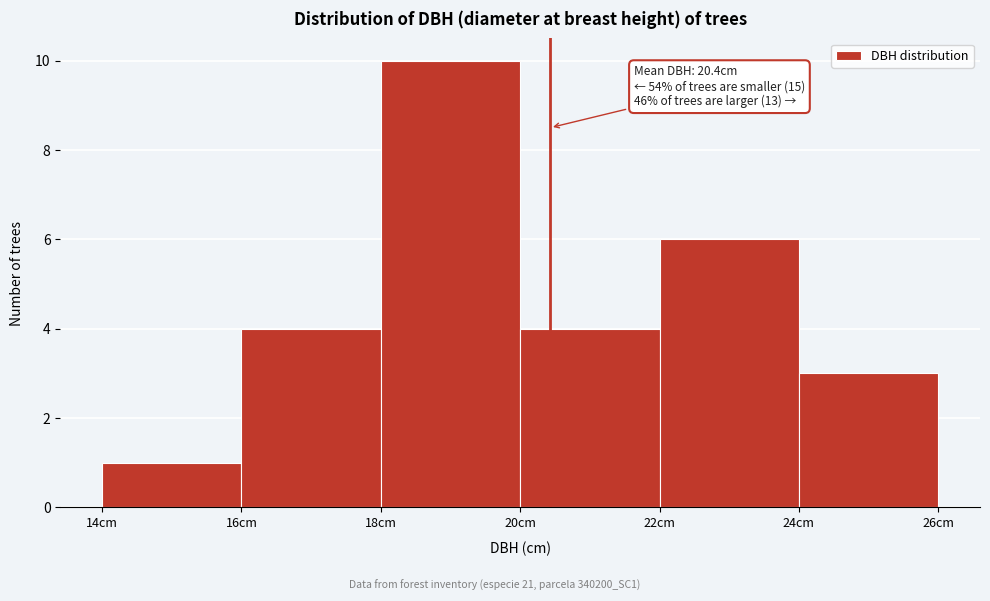

Over which range of the x-axis is the bar tallest?

18 to 20